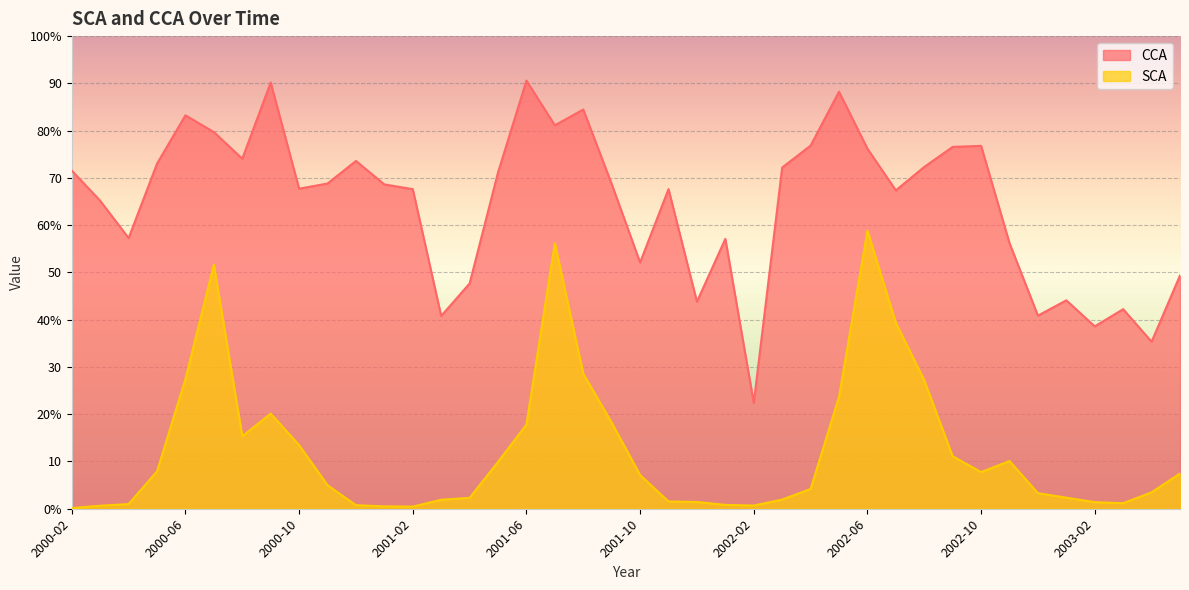

Reading left to right, list all the values displayed in this chart.

CCA: 2000-02=71.5	2000-03=65.2	2000-04=57.3	2000-05=73.0	2000-06=83.2	2000-07=79.7	2000-08=74.1	2000-09=90.2	2000-10=67.7	2000-11=68.8	2000-12=73.6	2001-01=68.6	2001-02=67.6	2001-03=40.8	2001-04=47.7	2001-05=71.2	2001-06=90.6	2001-07=81.1	2001-08=84.5	2001-09=68.7	2001-10=52.1	2001-11=67.6	2001-12=43.8	2002-01=57.1	2002-02=22.4	2002-03=72.2	2002-04=76.8	2002-05=88.2	2002-06=76.2	2002-07=67.4	2002-08=72.3	2002-09=76.6	2002-10=76.8	2002-11=56.2	2002-12=40.9	2003-01=44.1	2003-02=38.6	2003-03=42.2	2003-04=35.3	2003-05=49.4
SCA: 2000-02=0.1	2000-03=0.6	2000-04=1.0	2000-05=7.9	2000-06=27.4	2000-07=51.6	2000-08=15.3	2000-09=20.1	2000-10=13.5	2000-11=5.0	2000-12=0.8	2001-01=0.5	2001-02=0.5	2001-03=1.9	2001-04=2.3	2001-05=9.9	2001-06=17.8	2001-07=56.2	2001-08=28.6	2001-09=18.2	2001-10=7.1	2001-11=1.5	2001-12=1.4	2002-01=0.8	2002-02=0.7	2002-03=1.9	2002-04=4.2	2002-05=23.7	2002-06=58.9	2002-07=39.4	2002-08=27.2	2002-09=11.1	2002-10=7.8	2002-11=10.1	2002-12=3.3	2003-01=2.3	2003-02=1.4	2003-03=1.2	2003-04=3.5	2003-05=7.5